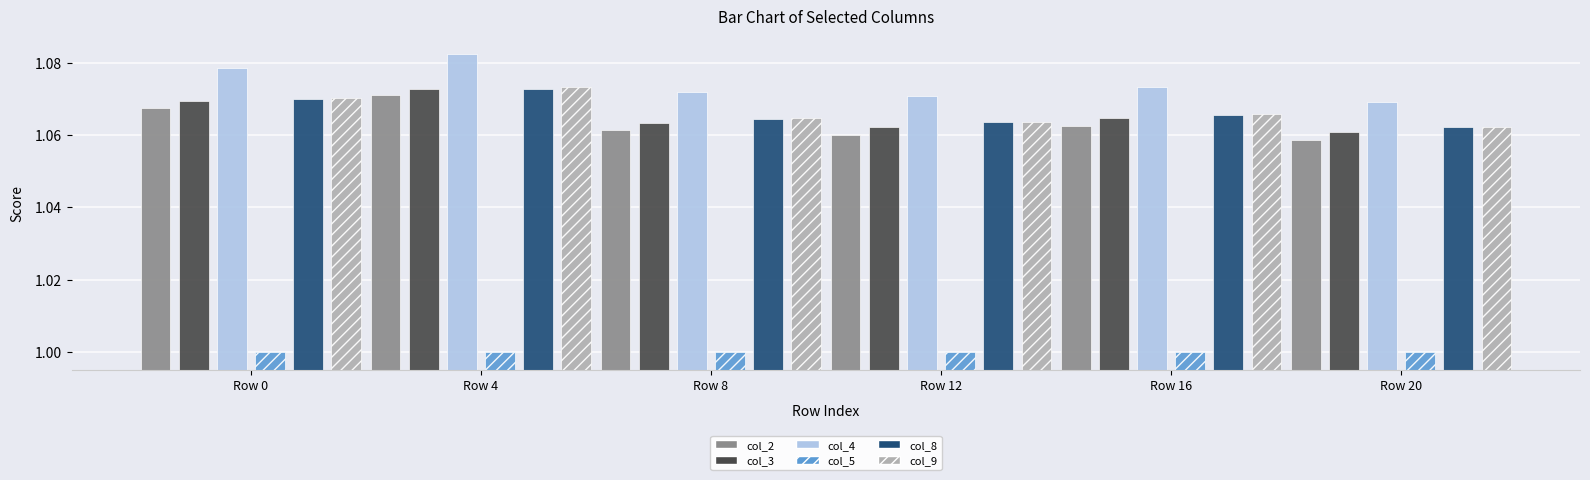

What is the average value of the col_5 series?

1.0